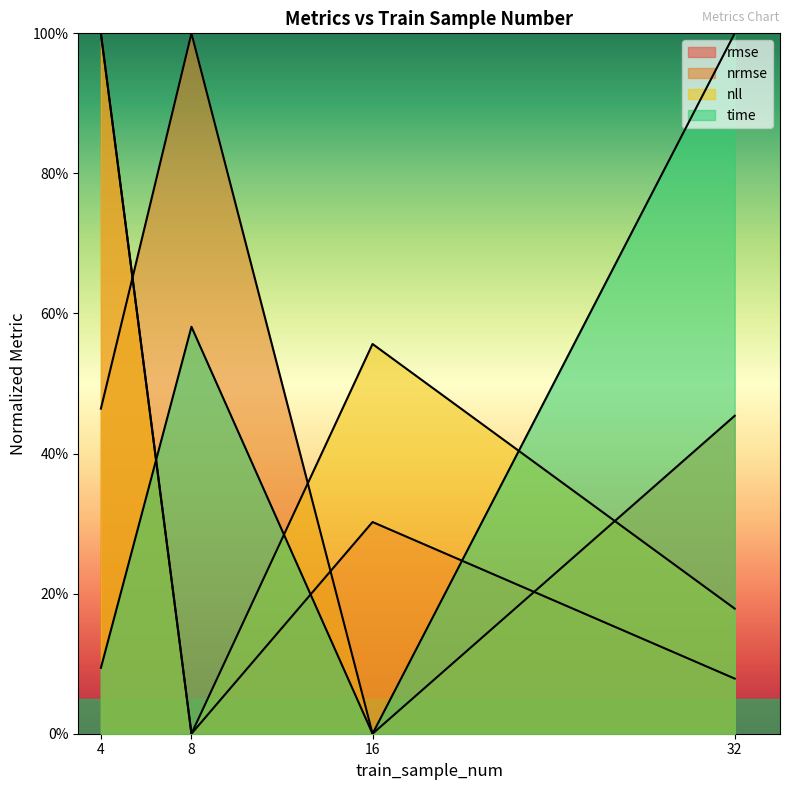

At how many categories does at least one series exceed 0?

4